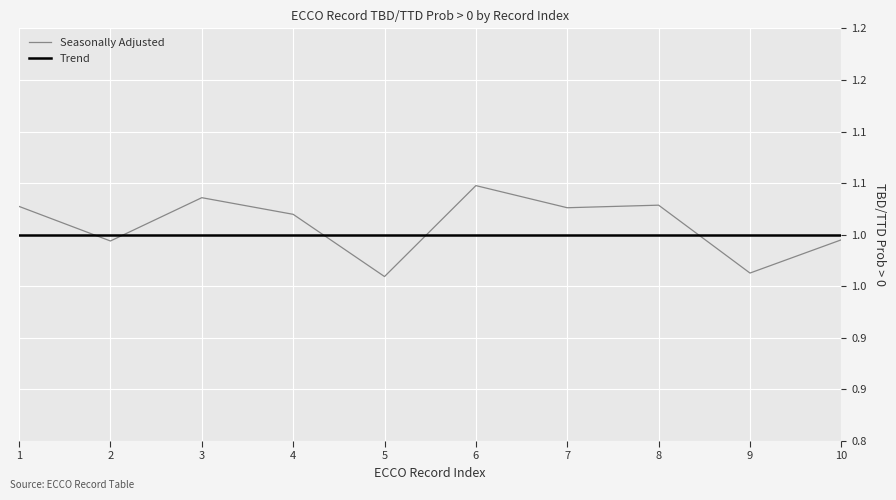

What is the value of the Seasonally Adjusted point at the 2nd from the left?

1.0